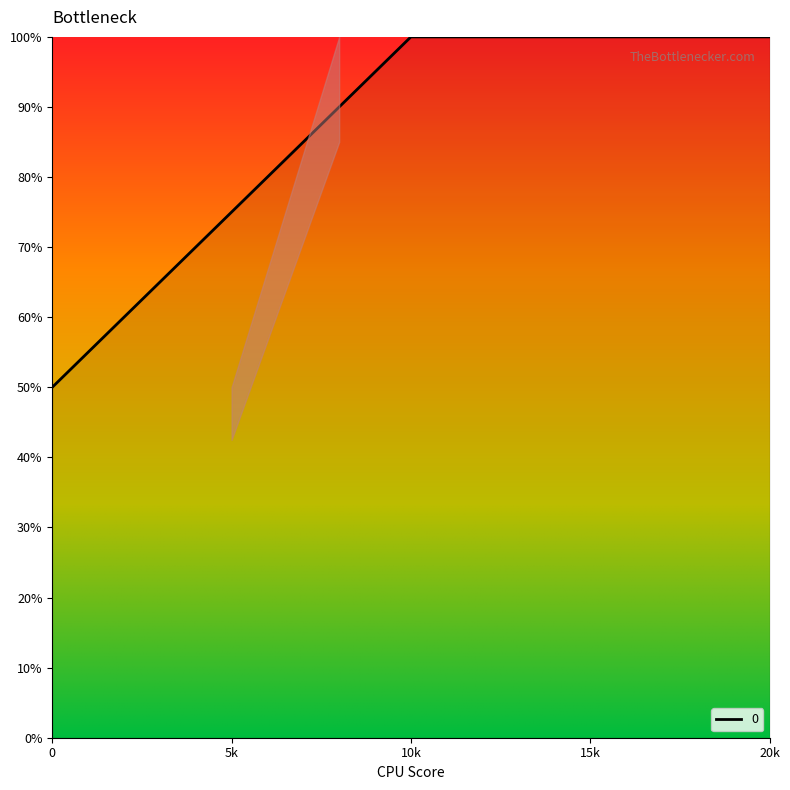

What is the difference between the maximum and minimum values?

50.0